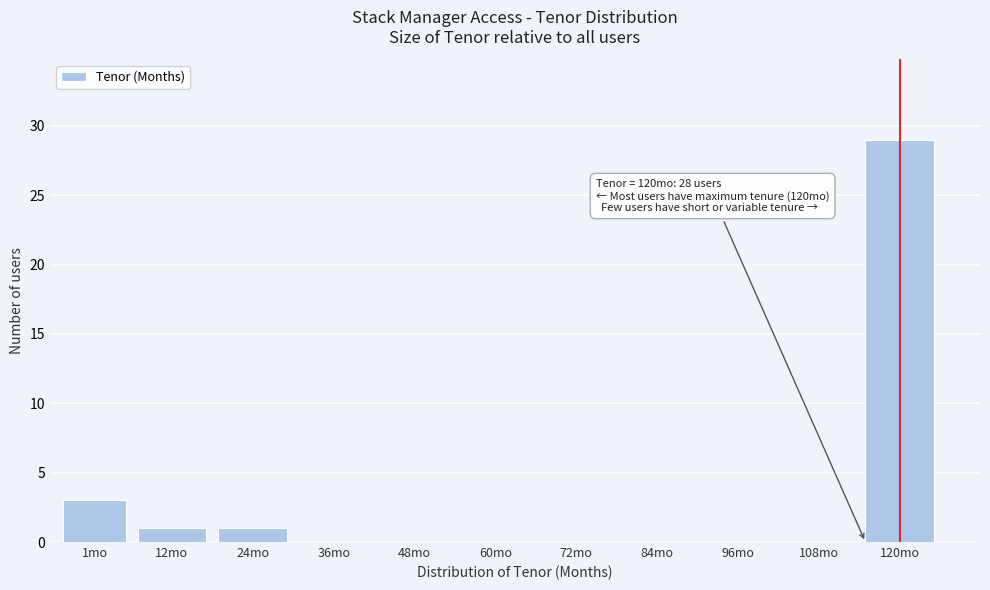

Reading left to right, extract all data points from this chart.

1mo=3	12mo=1	24mo=1	36mo=0	48mo=0	60mo=0	72mo=0	84mo=0	96mo=0	108mo=0	120mo=29